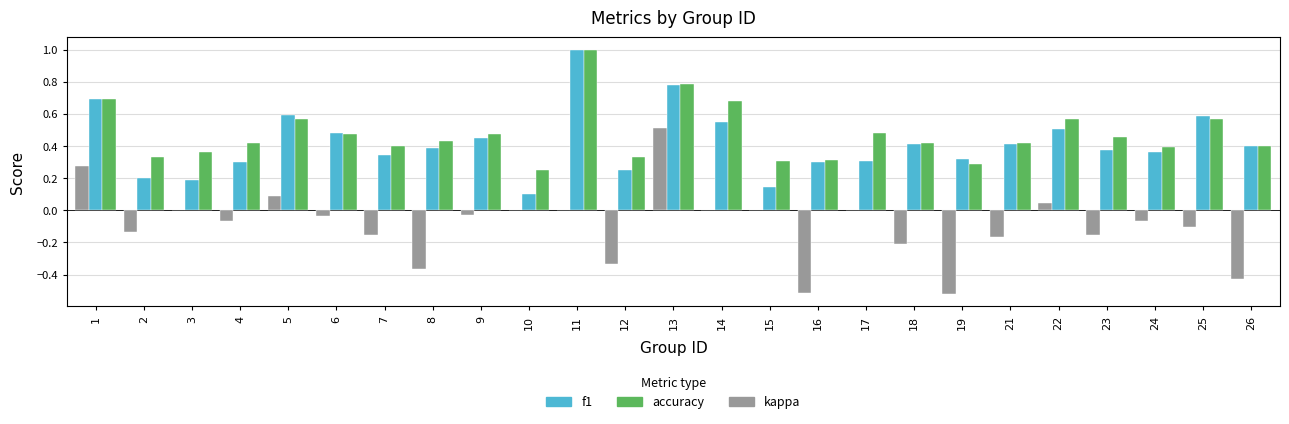

Is it true that kappa equals 0.0 at 10?

True